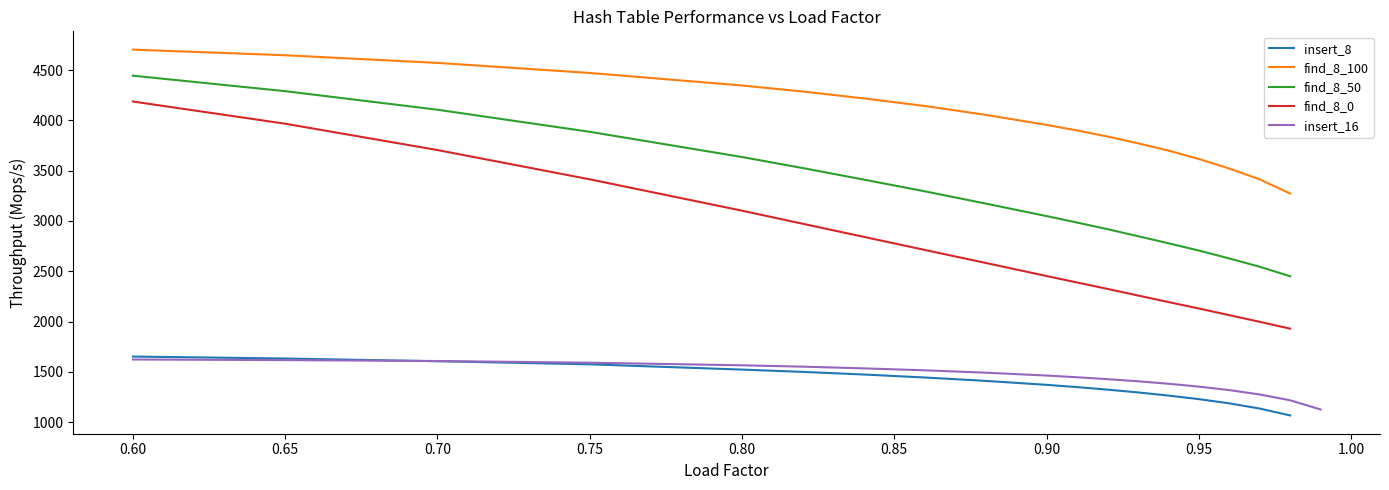

Rank the series at 0.60 from lowest to highest value.

insert_16, insert_8, find_8_0, find_8_50, find_8_100